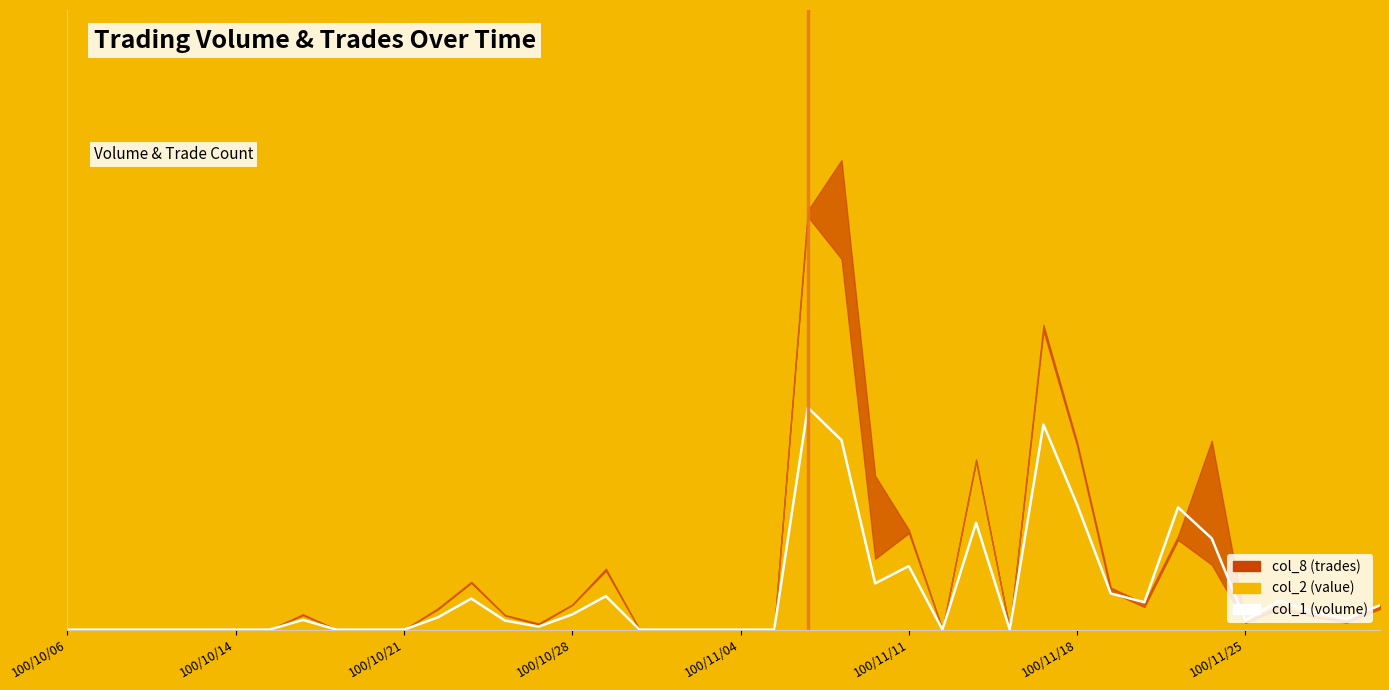

At which category does the chart reach its minimum across all series?

100/10/06